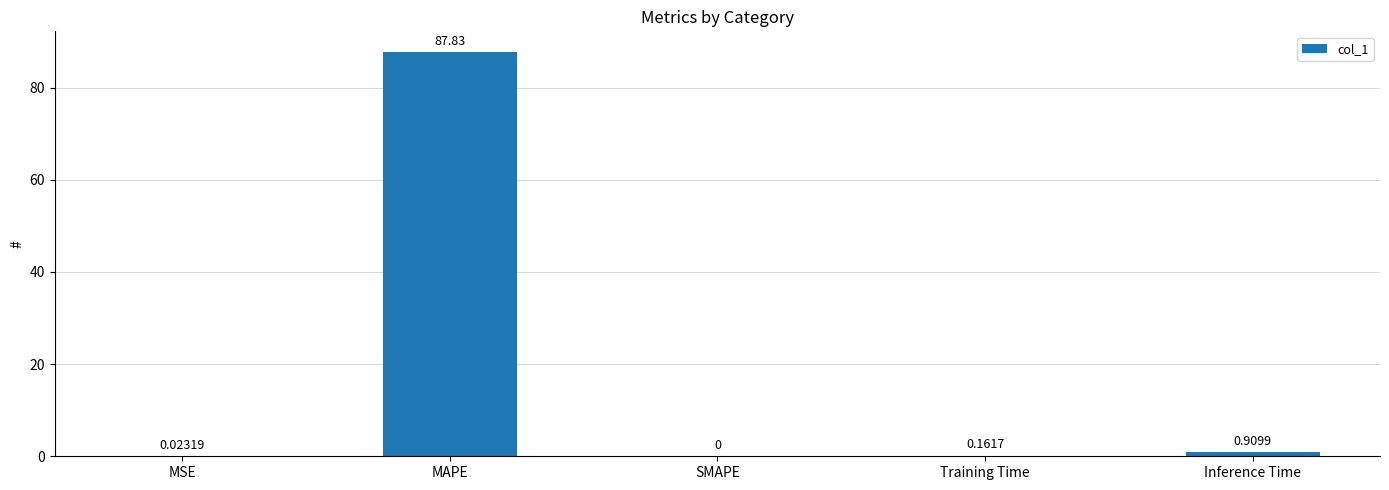

What is the sum of all values?

88.9